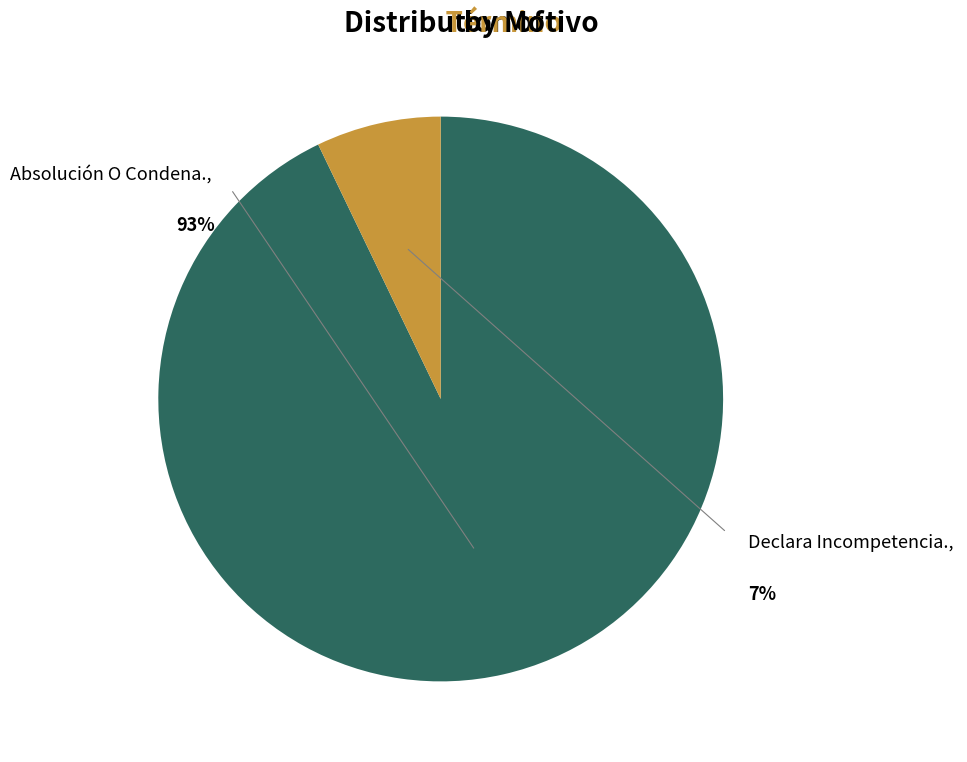

Which has a higher value, Declara Incompetencia. or Absolución O Condena.?

Absolución O Condena.